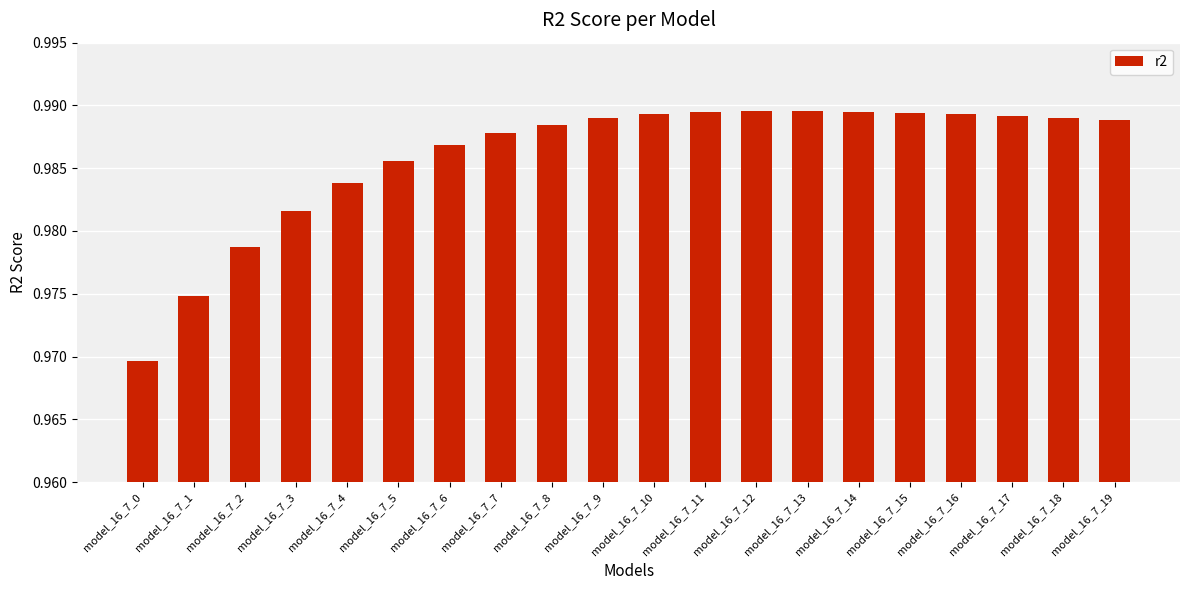

True or false: the data shows 0.3 at model_16_7_17.

False